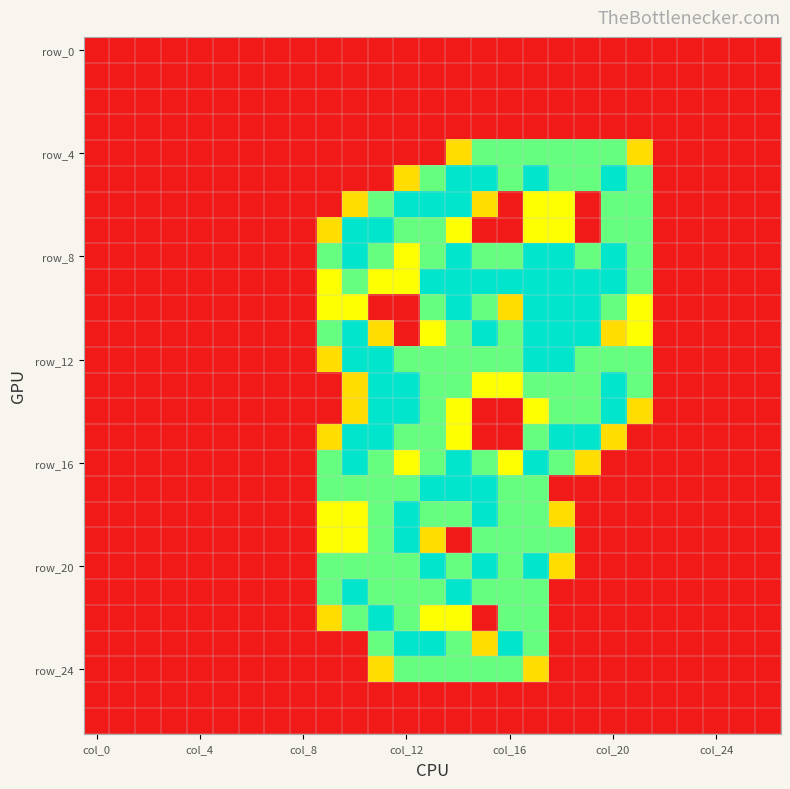

At which category is the sum across all series the highest?

17